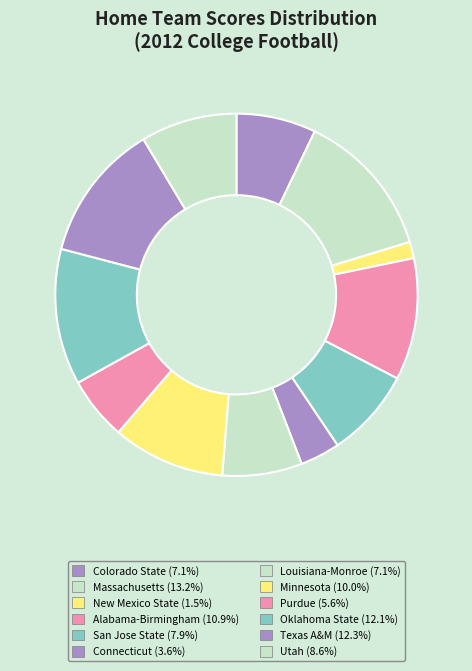

How many segments does this pie chart have?

12